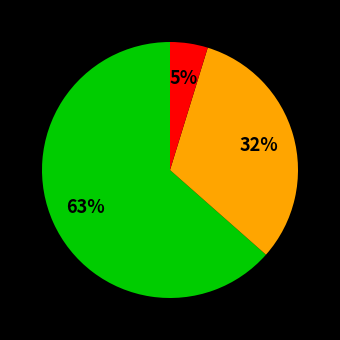

Is there a majority slice in this chart?

Yes